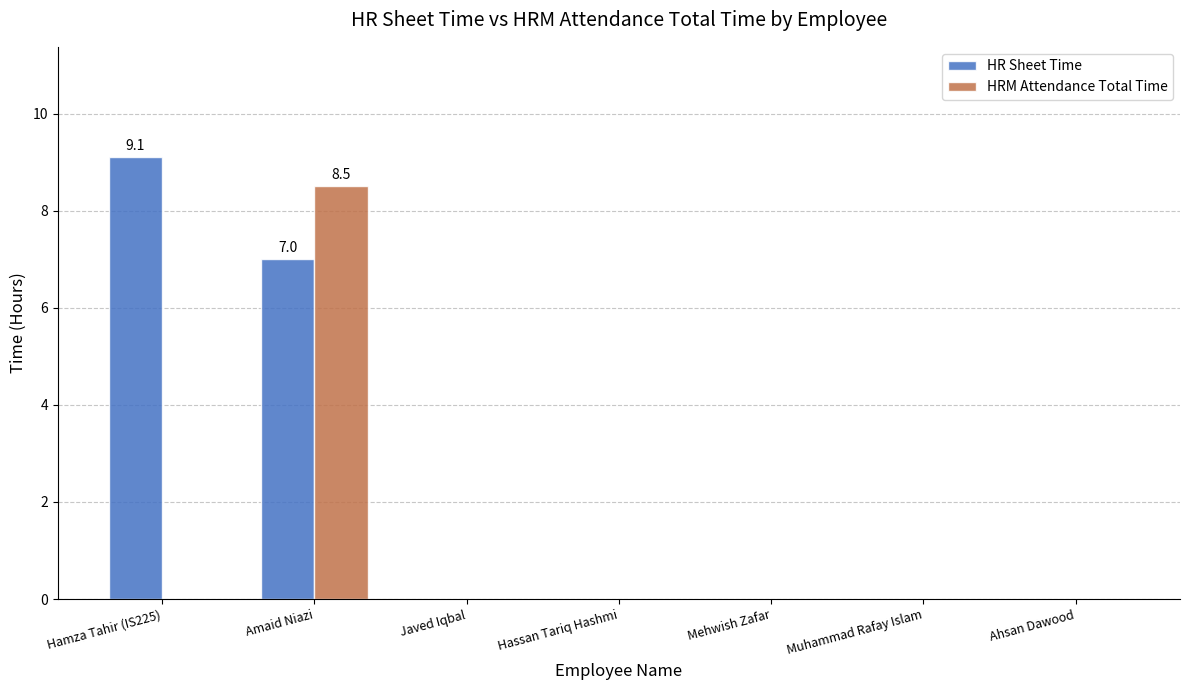

Which series changed the most between Hamza Tahir (IS225) and Hassan Tariq Hashmi?

HR Sheet Time